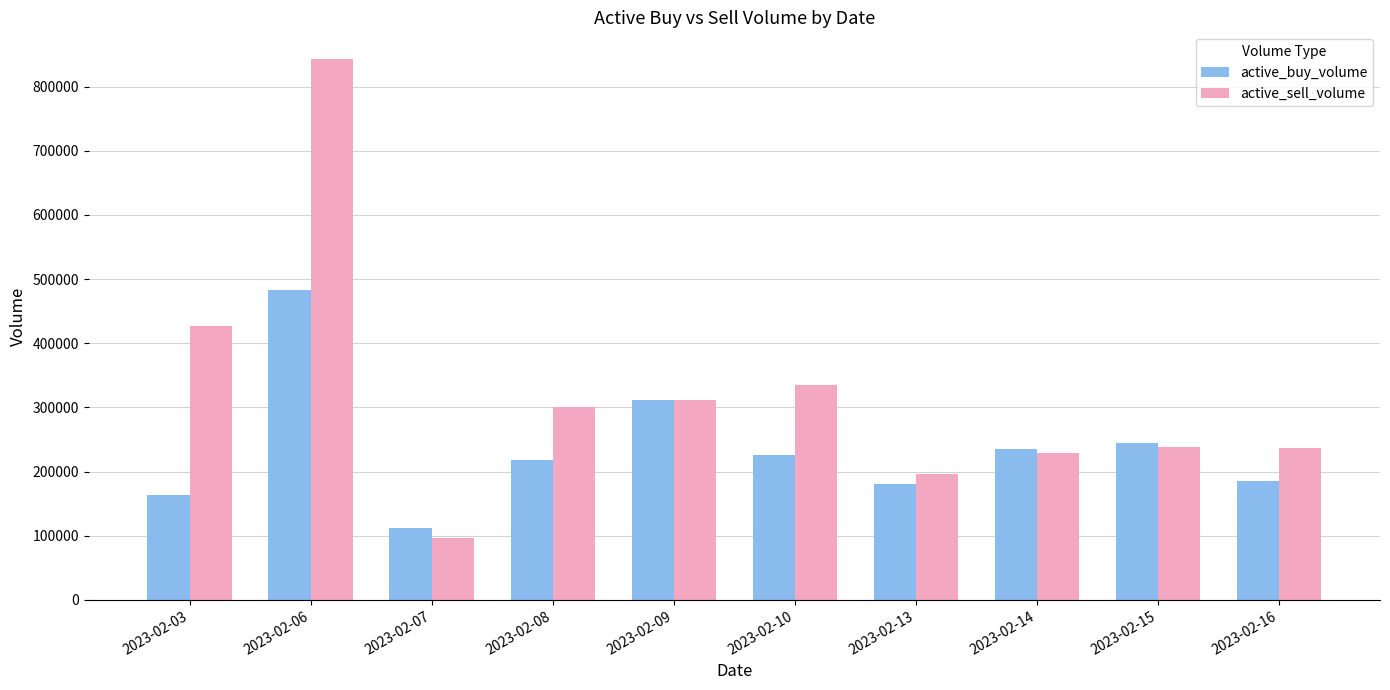

Does the chart contain stacked bars?

No